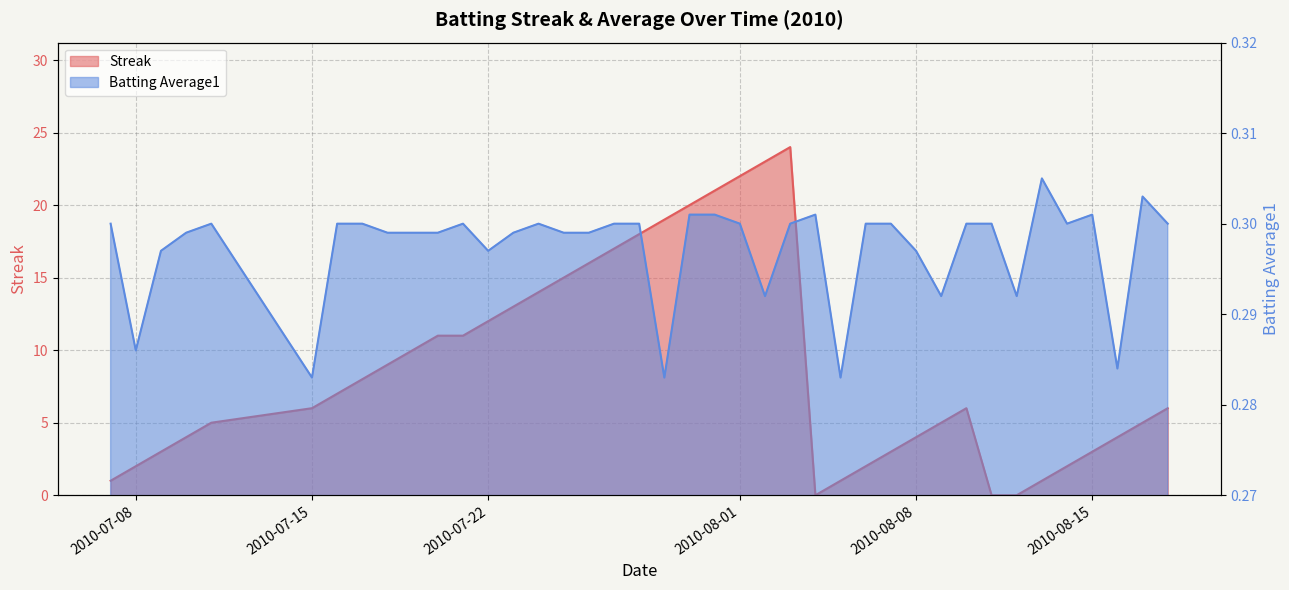

List the series in order of their overall mean, highest first.

Streak, Batting Average1